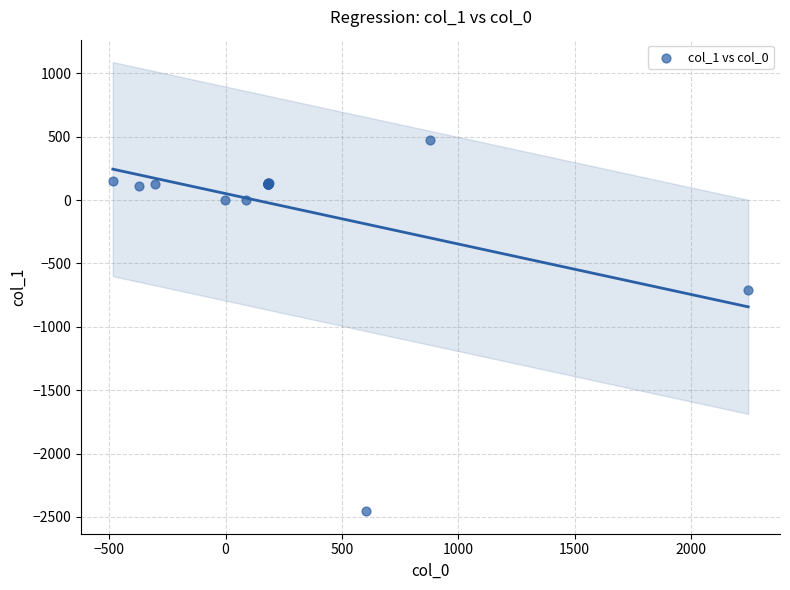

What Y value in the scatter plot is closest to -992?

-713.3